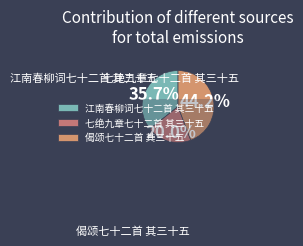

Which slice is the largest?

偈颂七十二首 其三十五